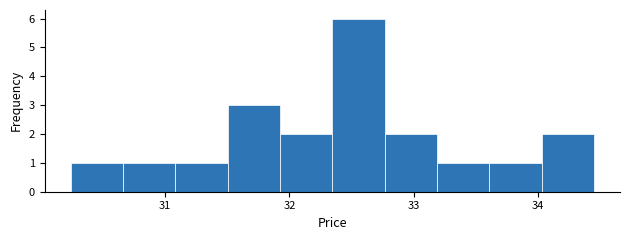

What is the height of the bar covering 31.1 to 31.5 on the x-axis? Neither the bar edges nor the heights are printed on the chart, so give them approximately, as read against the axes.

1